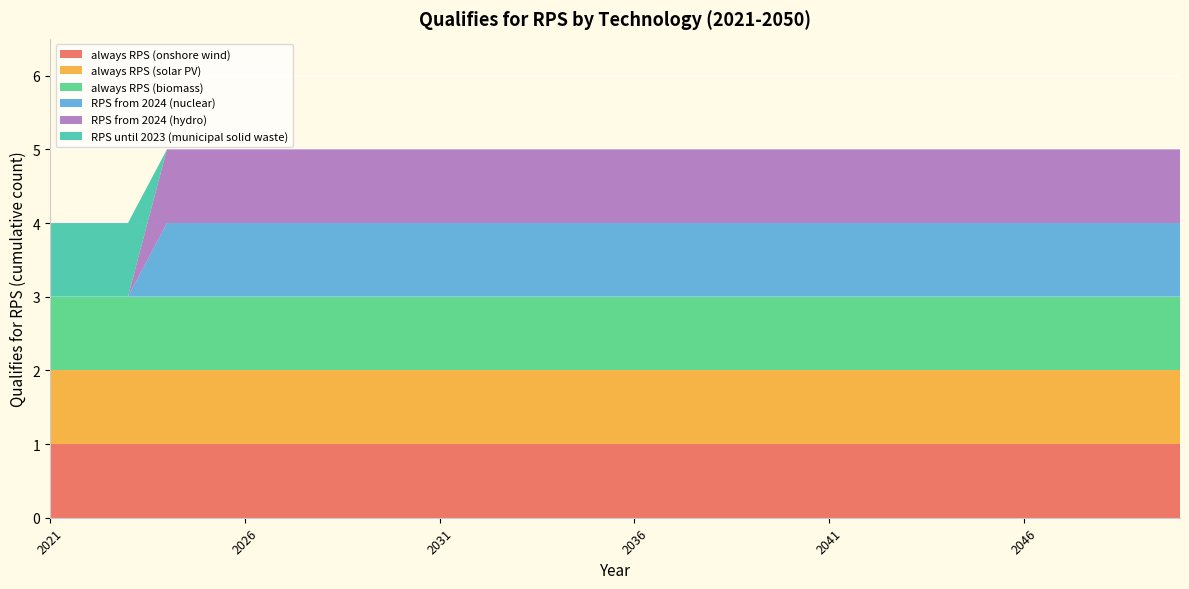

Reading right to left, transcribe all the data shown in this chart.

always RPS (onshore wind): 1	1	1	1	1	1	1	1	1	1	1	1	1	1	1	1	1	1	1	1	1	1	1	1	1	1	1	1	1	1
always RPS (solar PV): 1	1	1	1	1	1	1	1	1	1	1	1	1	1	1	1	1	1	1	1	1	1	1	1	1	1	1	1	1	1
always RPS (biomass): 1	1	1	1	1	1	1	1	1	1	1	1	1	1	1	1	1	1	1	1	1	1	1	1	1	1	1	1	1	1
RPS from 2024 (nuclear): 1	1	1	1	1	1	1	1	1	1	1	1	1	1	1	1	1	1	1	1	1	1	1	1	1	1	1	0	0	0
RPS from 2024 (hydro): 1	1	1	1	1	1	1	1	1	1	1	1	1	1	1	1	1	1	1	1	1	1	1	1	1	1	1	0	0	0
RPS until 2023 (municipal solid waste): 0	0	0	0	0	0	0	0	0	0	0	0	0	0	0	0	0	0	0	0	0	0	0	0	0	0	0	1	1	1